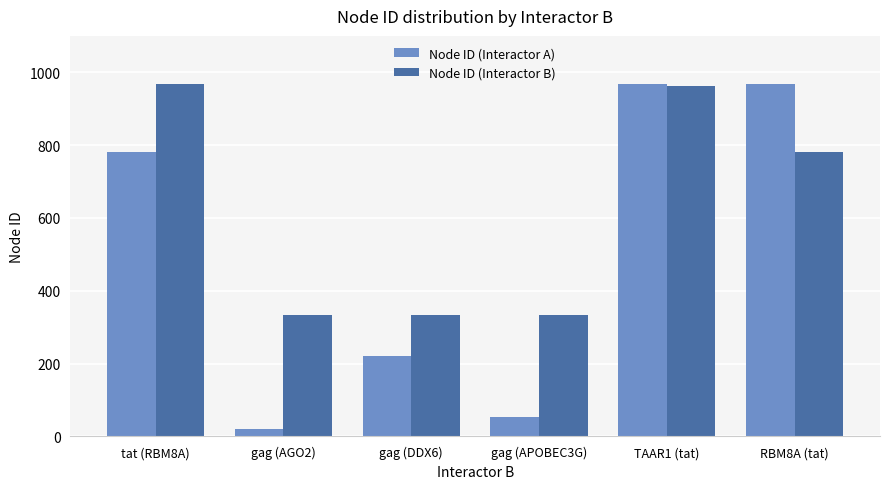

Which category has the lowest value across all series?

gag (AGO2)